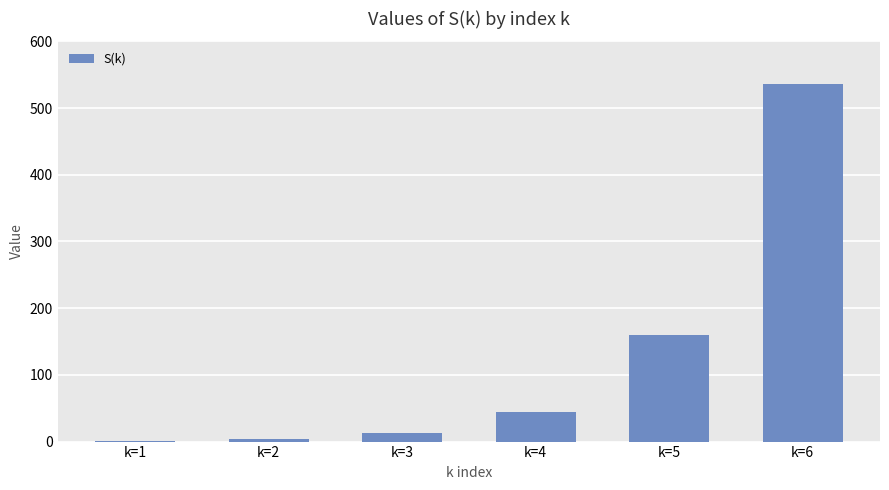

Is it true that the value at k=3 is 13?

True